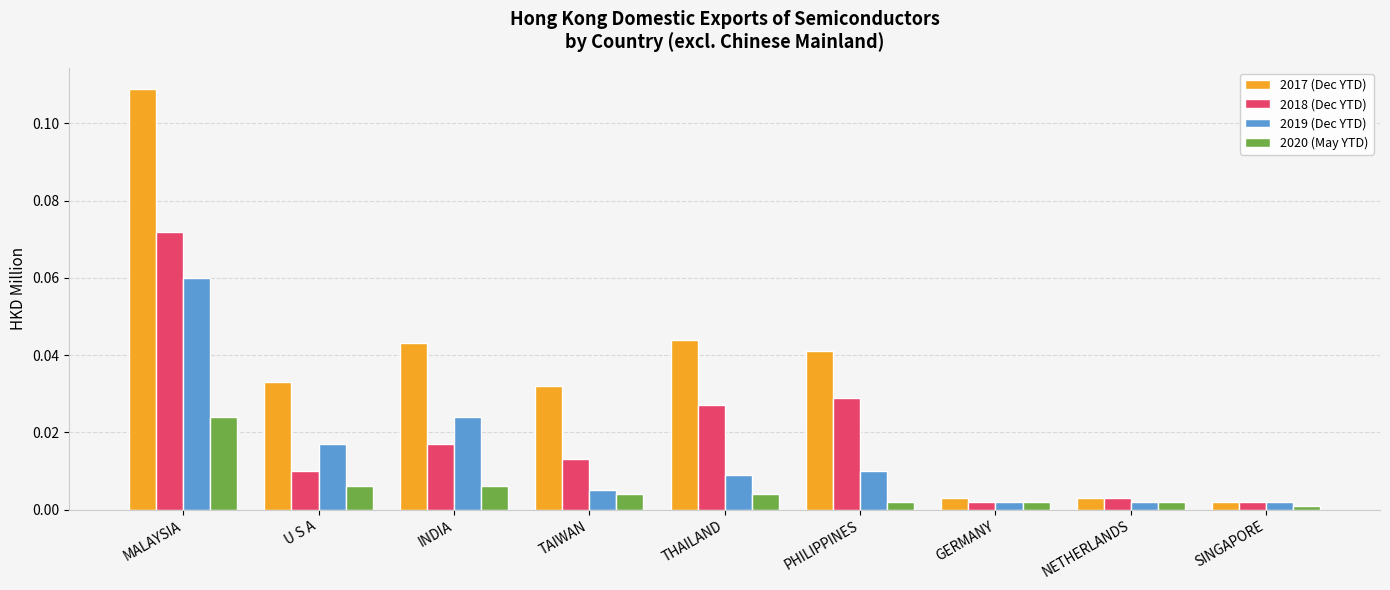

The 2020 (May YTD) series shows 0.0 at GERMANY. True or false?

True